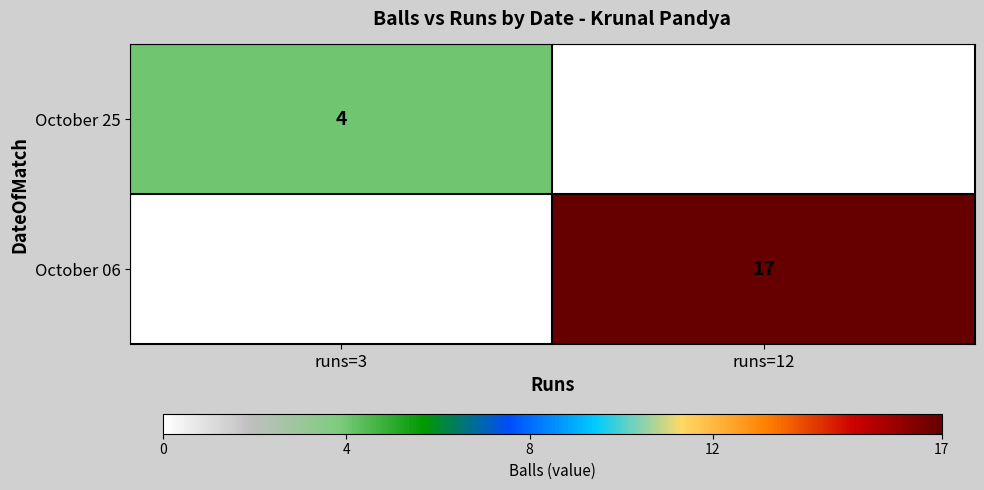

True or false: October 06 has a value of 17 at runs=12.

True